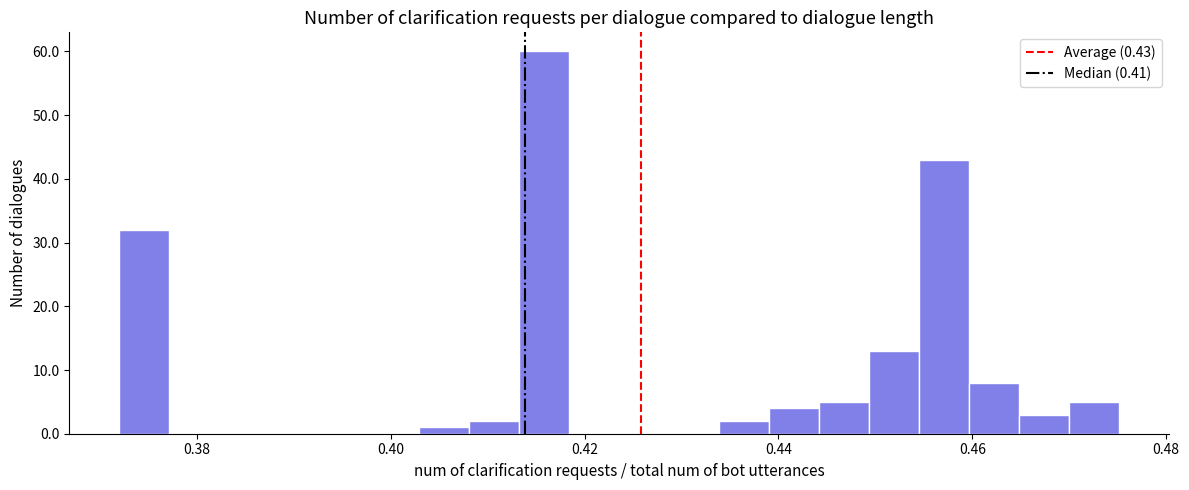

Read against the x-axis, roughly where is the centre of the tallest bar?

0.416